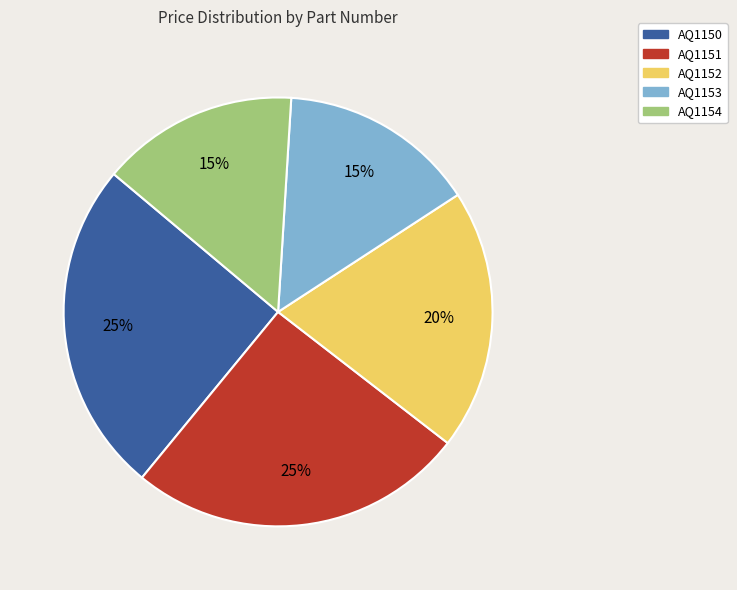

Does AQ1150 represent more than half of the total?

No